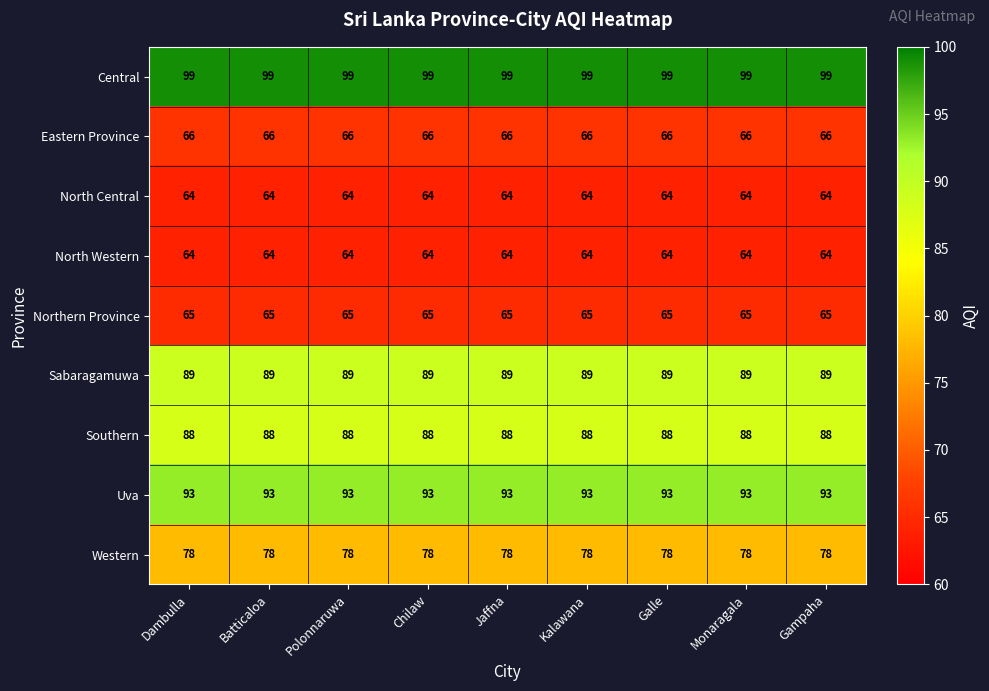

What is the sum of the North Central values at Chilaw and Batticaloa?

128